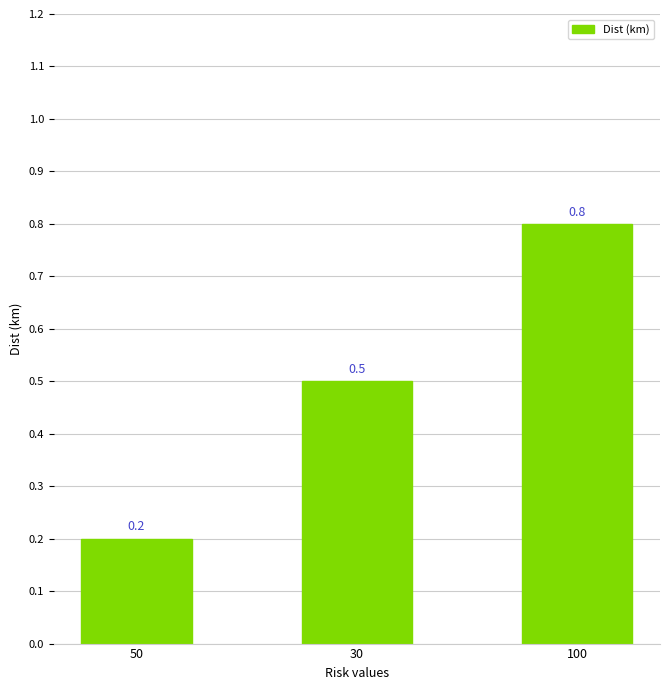

What is the difference between the values at 30 and 100?

0.3